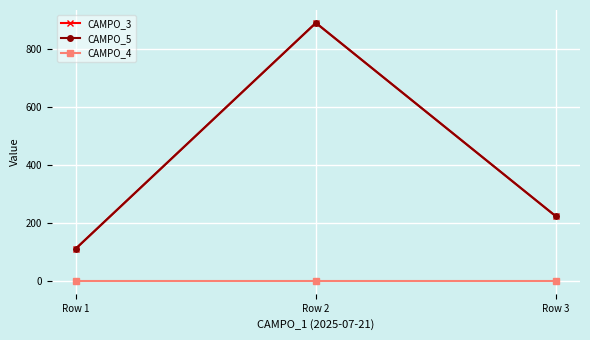

Which category has the lowest value in the CAMPO_5 series?

Row 1